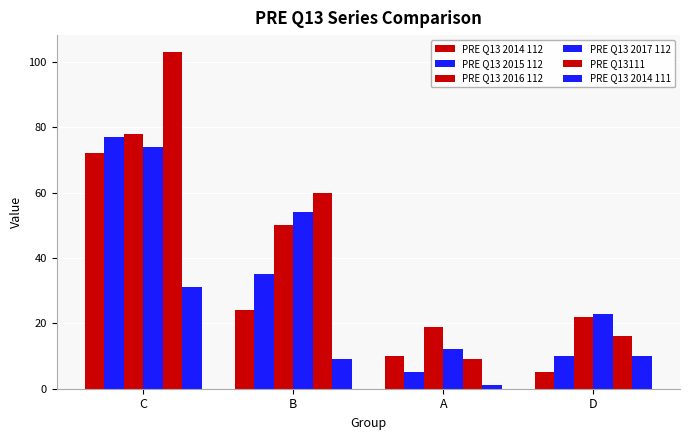

Which series changed the most between A and D?

PRE Q13 2017 112